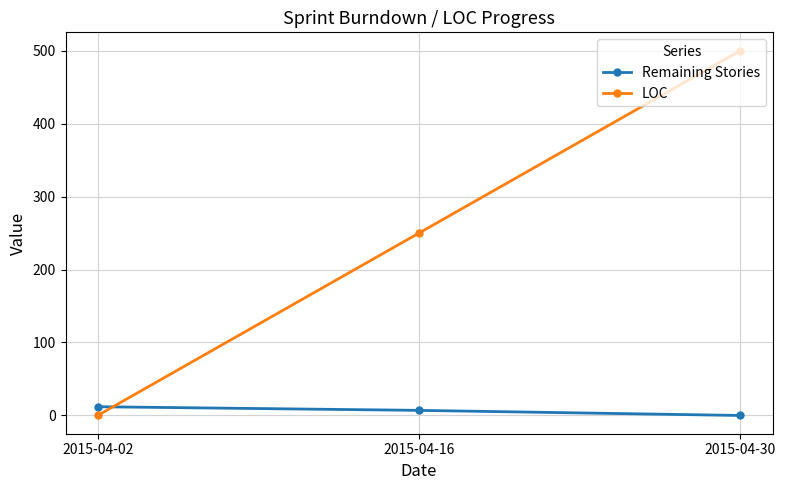

Does the chart have visible grid lines?

Yes